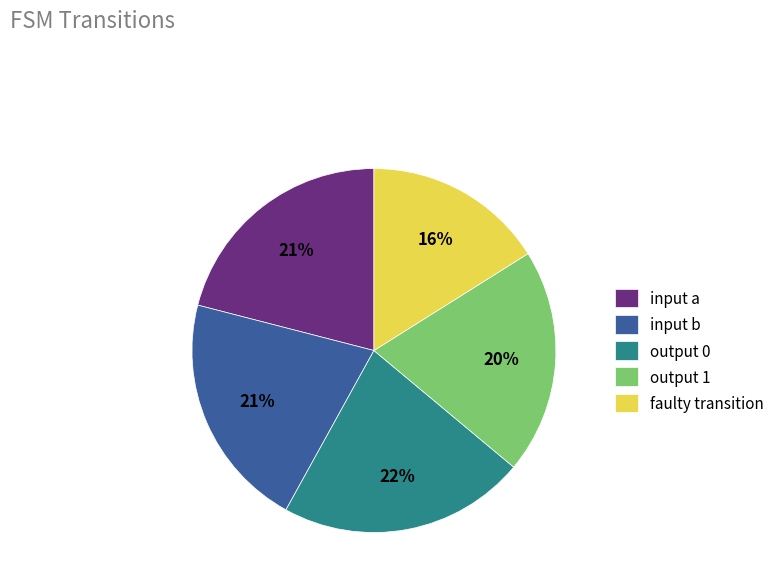

Which slice is the largest?

output 0